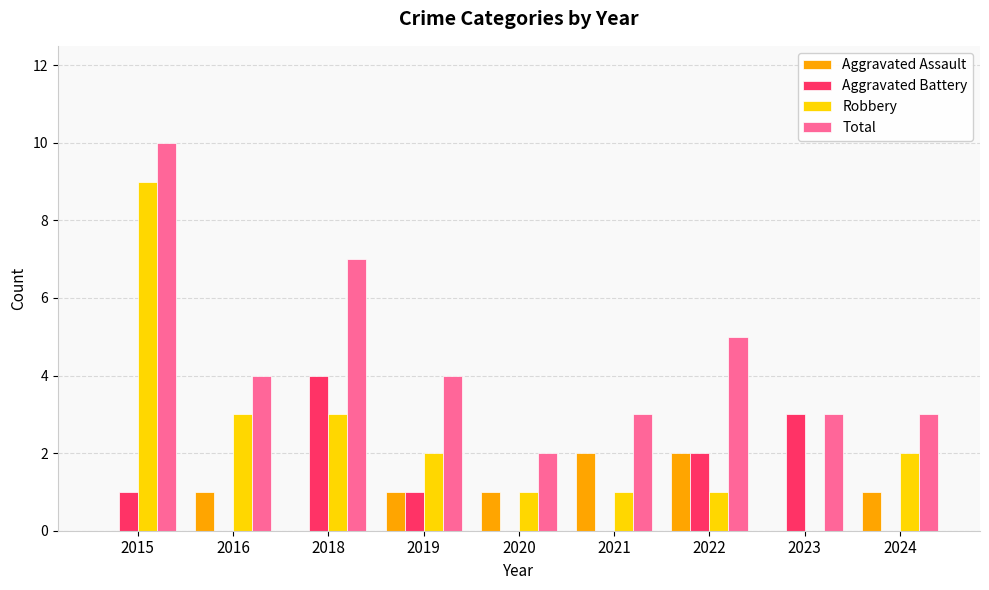

Between 2018 and 2020, which series saw the biggest shift?

Total